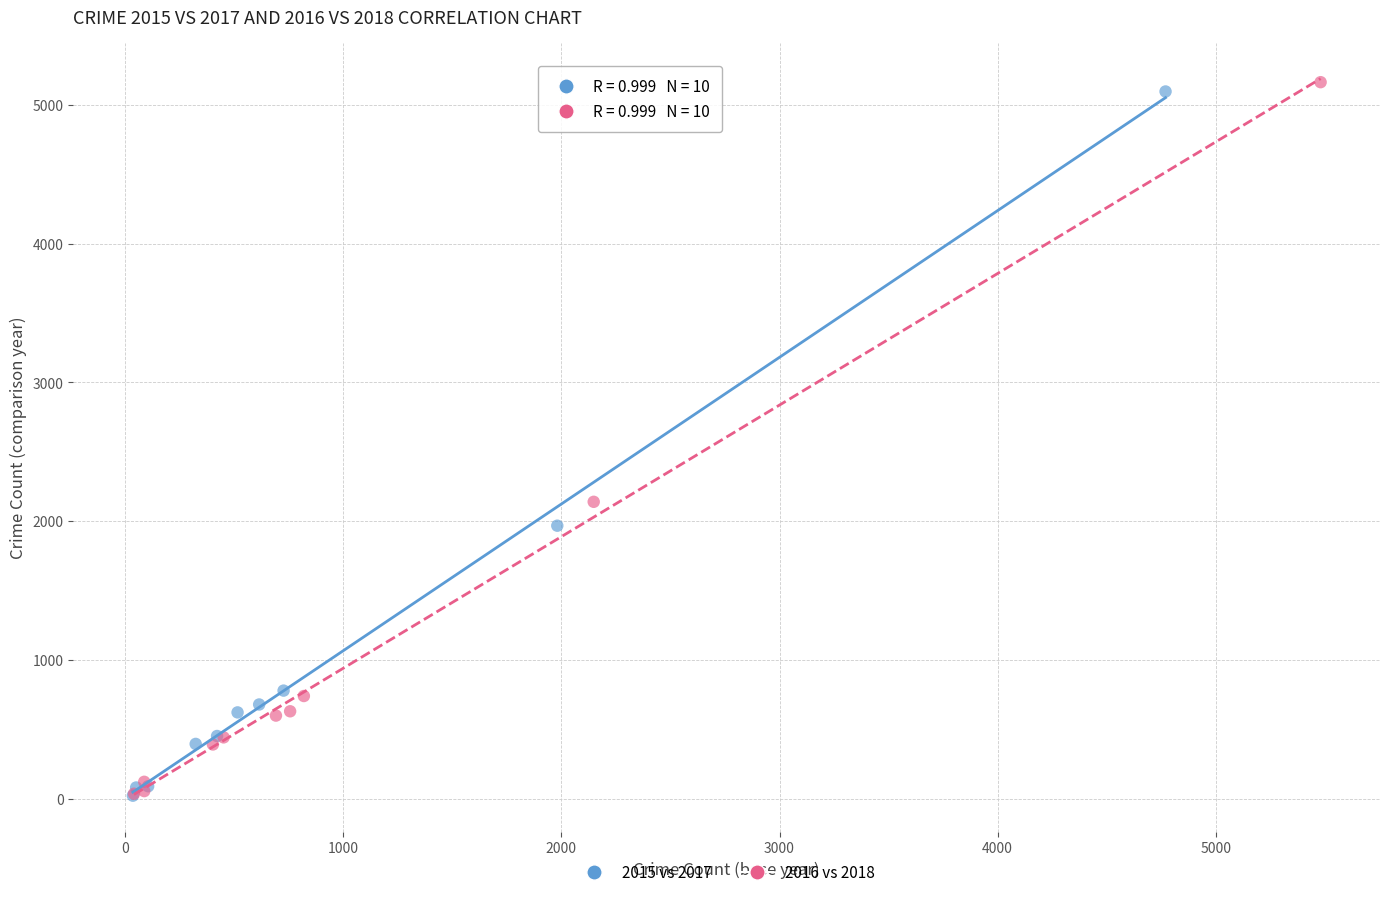

What are all the series names shown in the legend?

2015 vs 2017, 2016 vs 2018